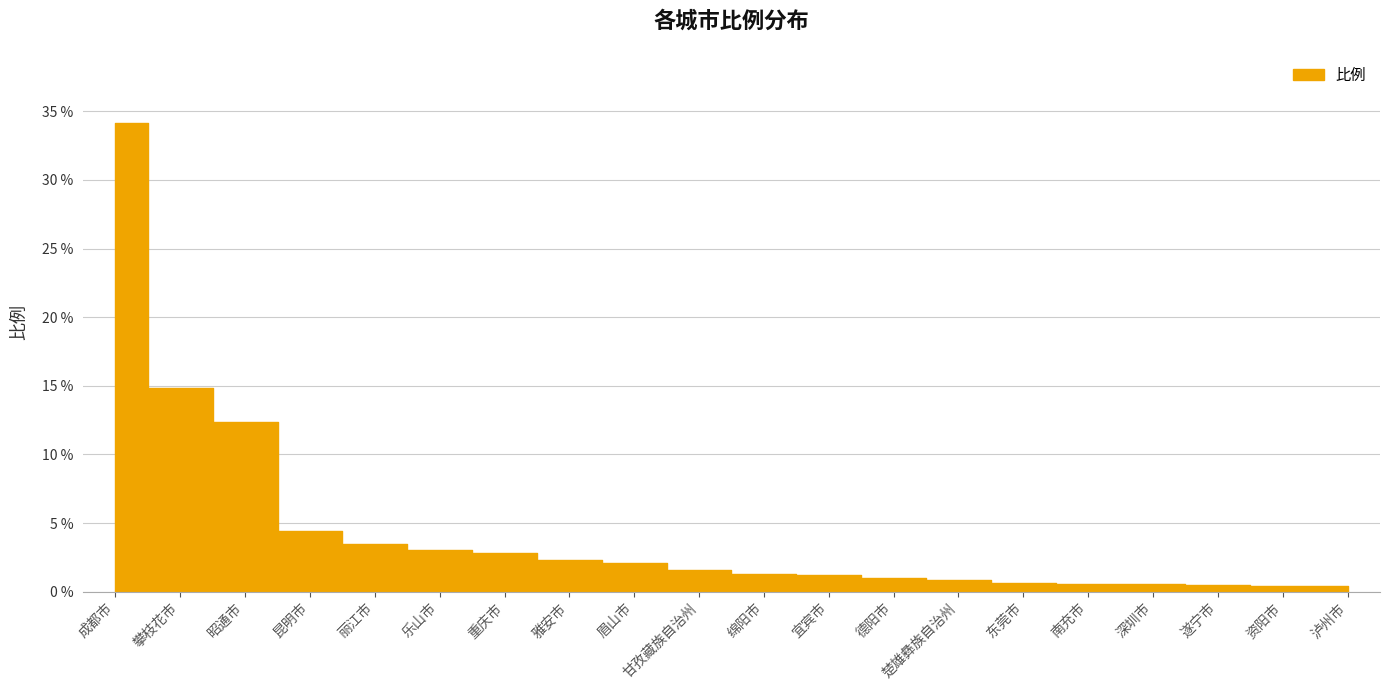

Reading right to left, extract all data points from this chart.

泸州市=0.4	资阳市=0.4	遂宁市=0.5	深圳市=0.6	南充市=0.6	东莞市=0.7	楚雄彝族自治州=0.9	德阳市=1.0	宜宾市=1.2	绵阳市=1.3	甘孜藏族自治州=1.6	眉山市=2.1	雅安市=2.3	重庆市=2.8	乐山市=3.1	丽江市=3.5	昆明市=4.4	昭通市=12.4	攀枝花市=14.8	成都市=34.1